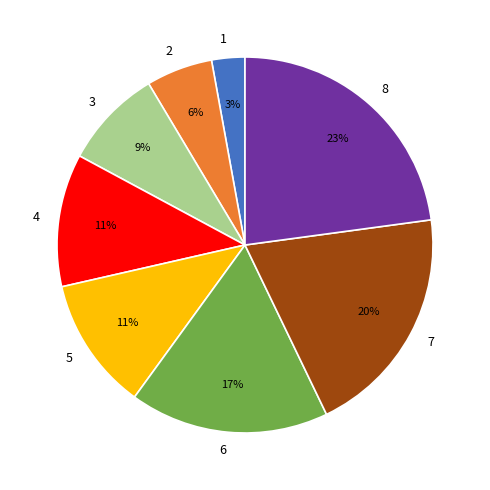

Between 4 and 7, which is larger?

7